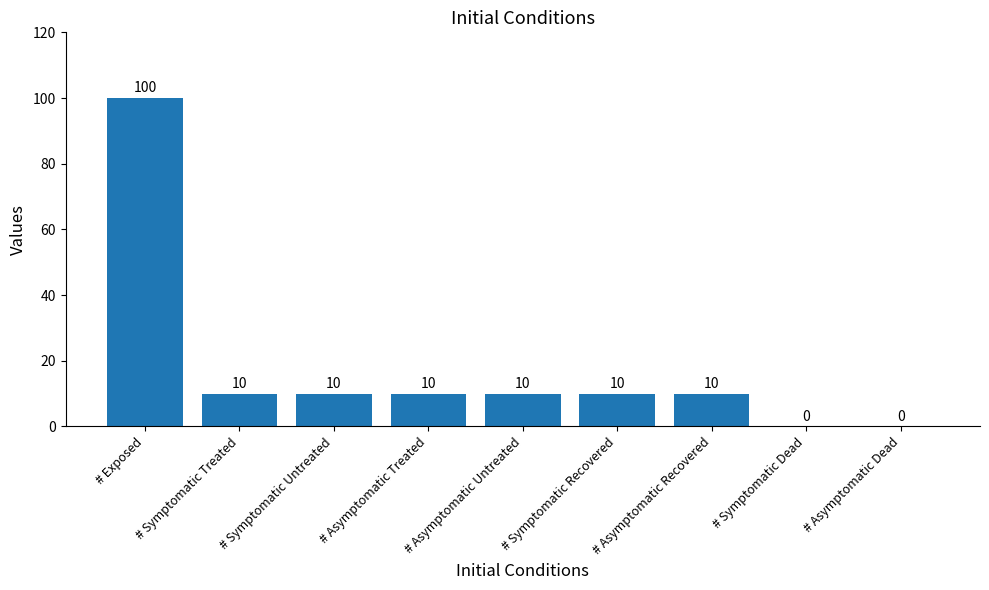

Where does the data first go above 10?

# Exposed